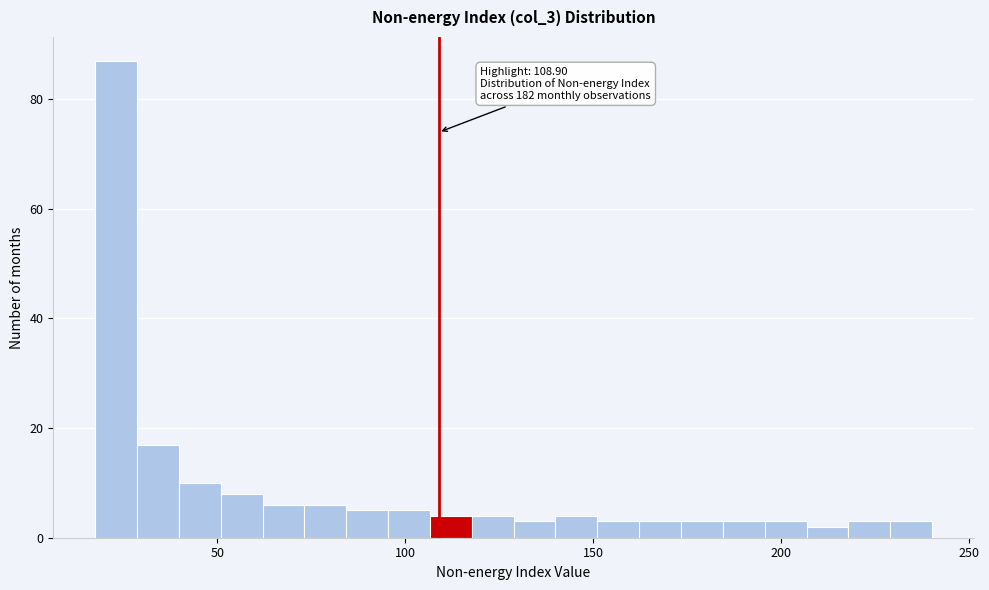

Read against the x-axis, roughly where is the centre of the tallest bar?

25